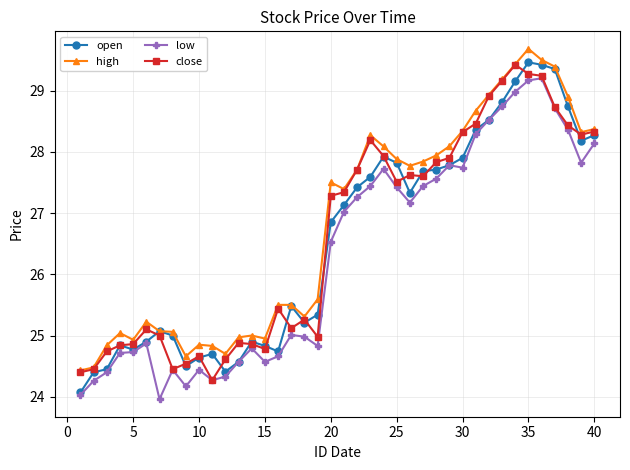

What is the minimum value for open?

24.1